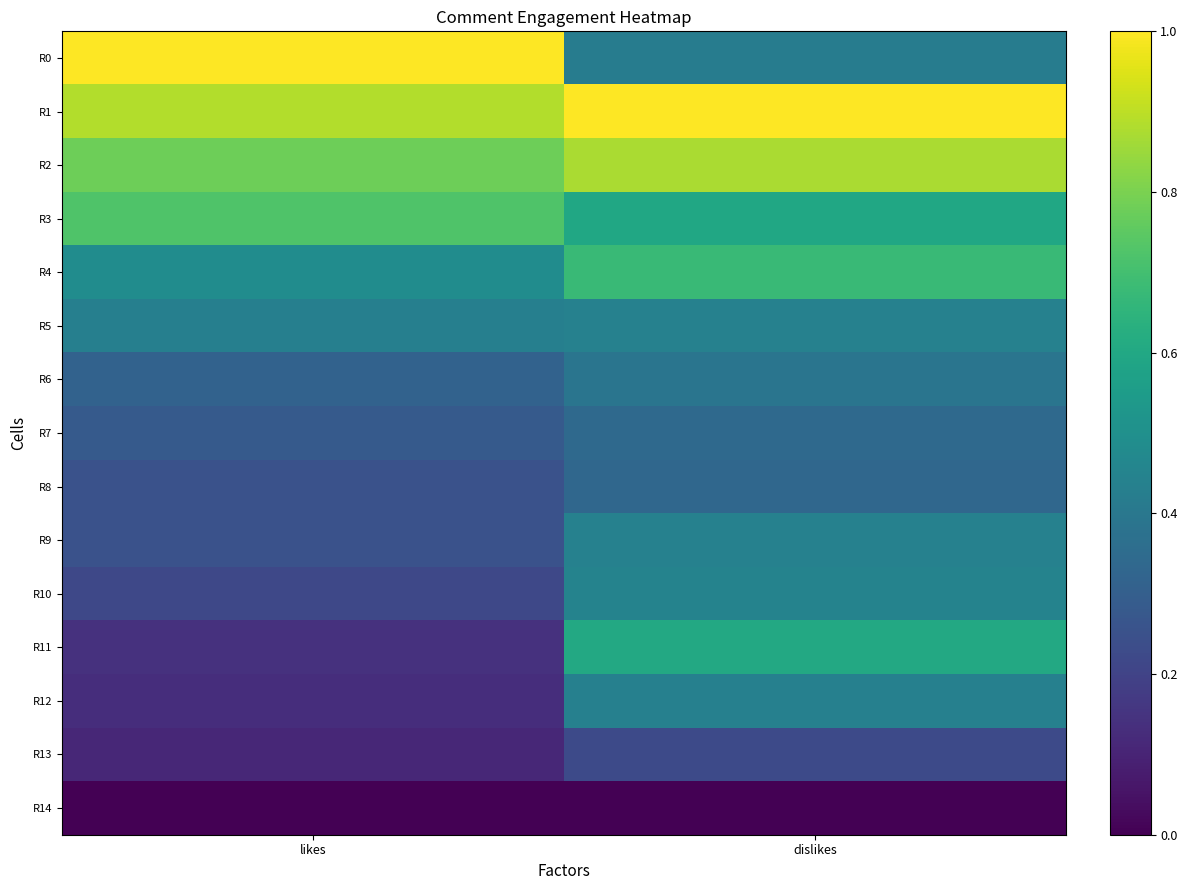

At which category does the chart reach its minimum across all series?

likes